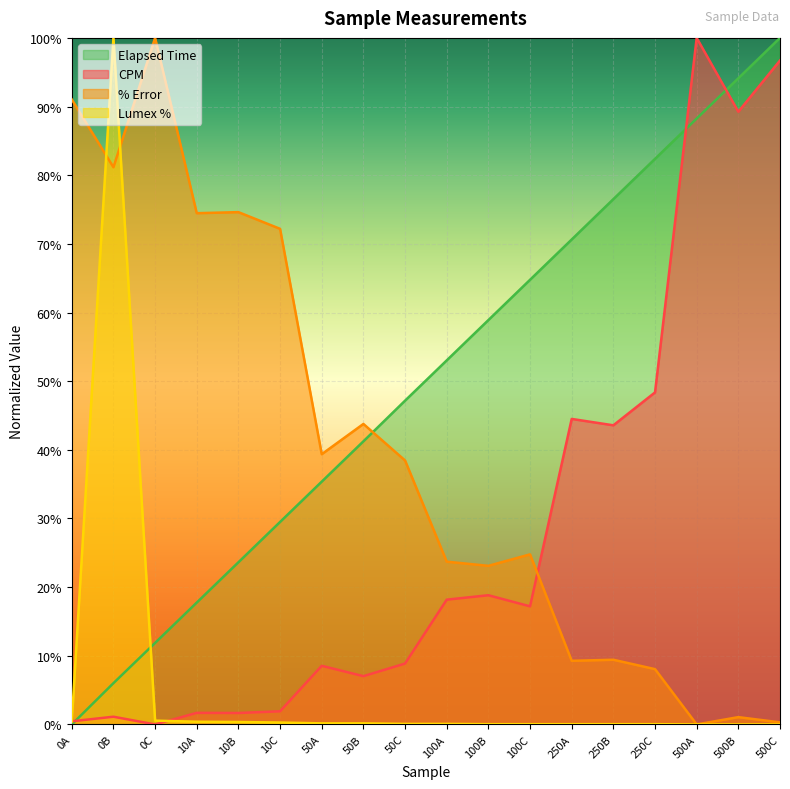

True or false: Elapsed Time has a value of 1.2 at 500A.

False